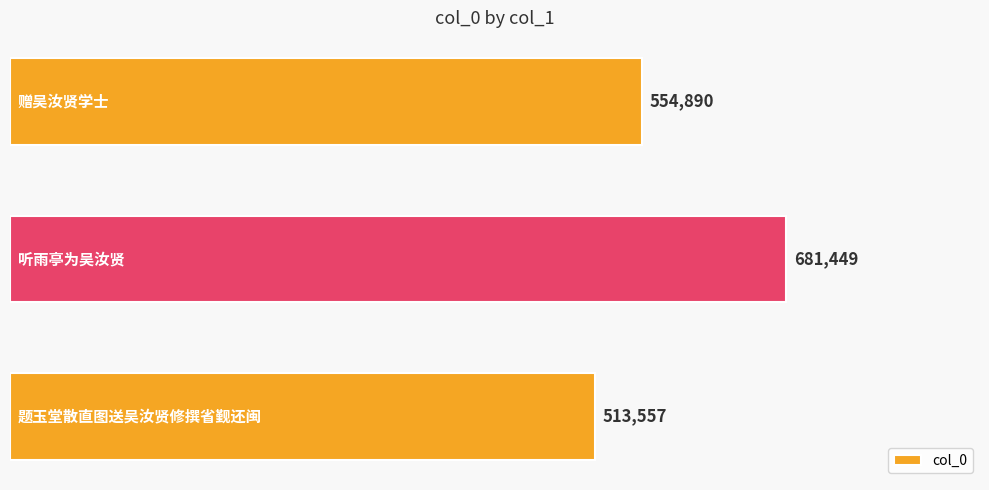

What is the difference between the maximum and minimum values?

167892